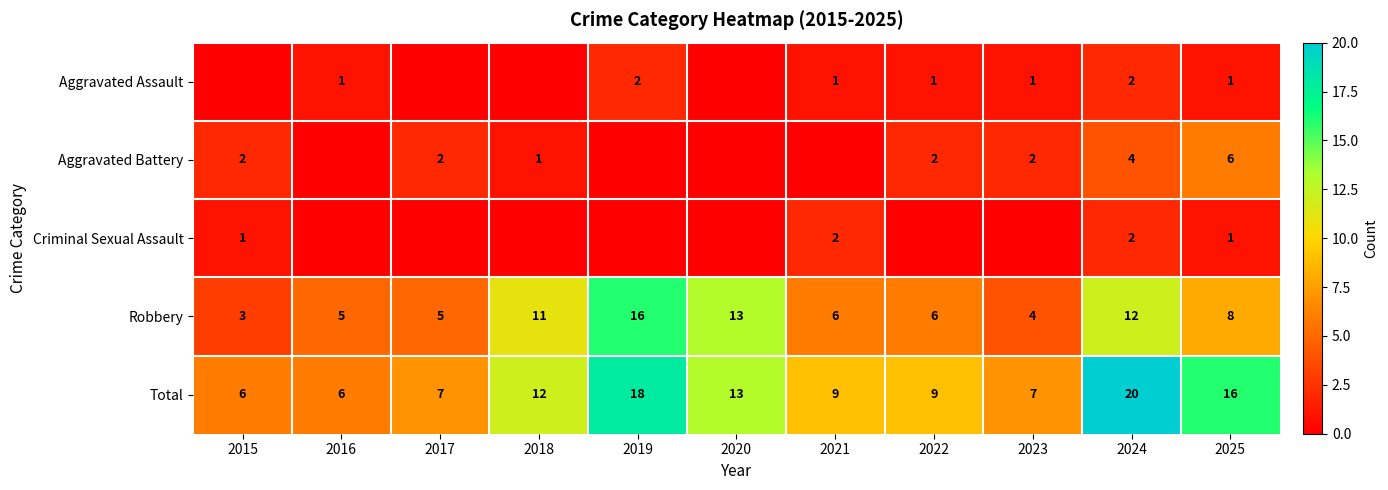

True or false: Total has a value of 5 at 2023.

False